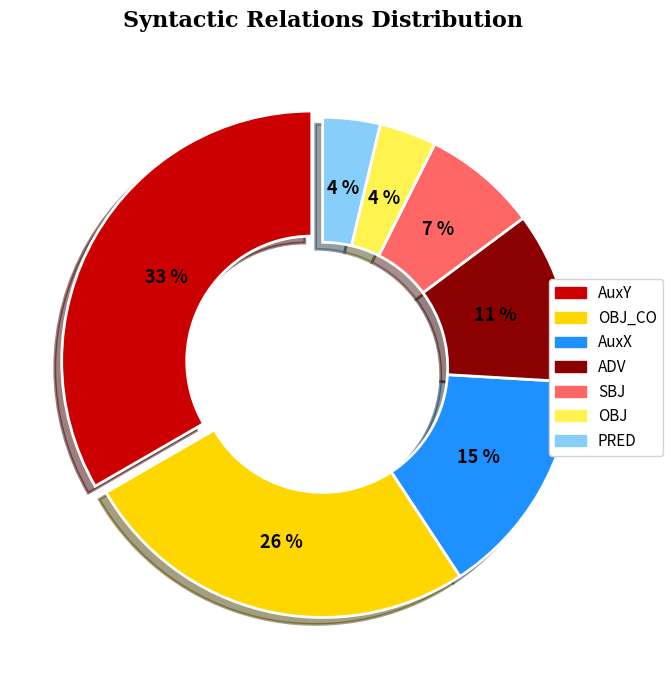

Is the sum of AuxY and SBJ greater than half?

No